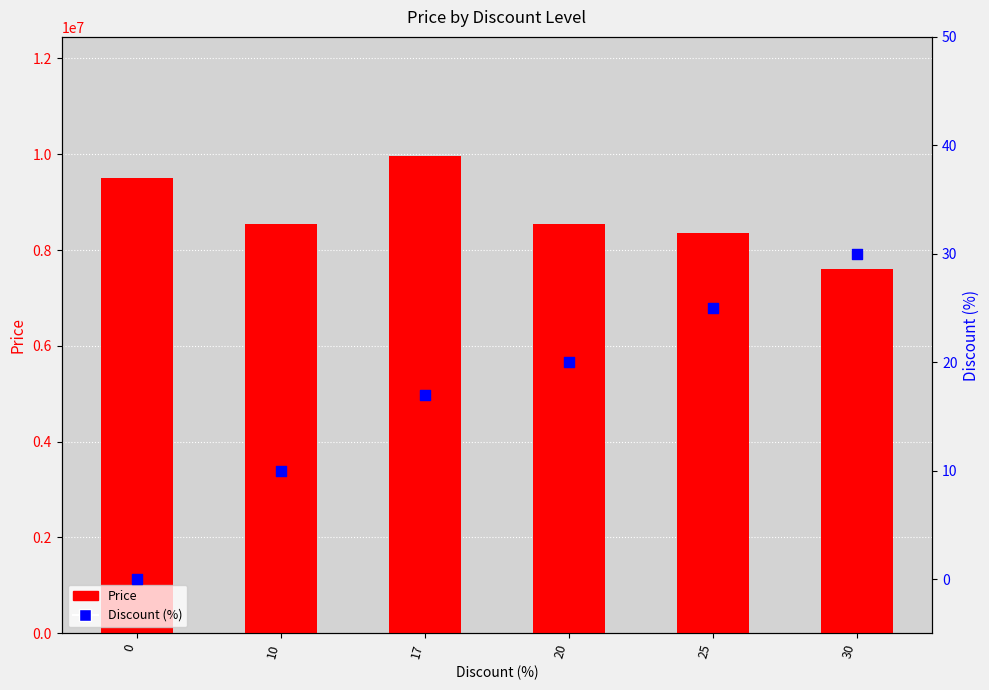

Which series has the widest spread of Y values?

Price